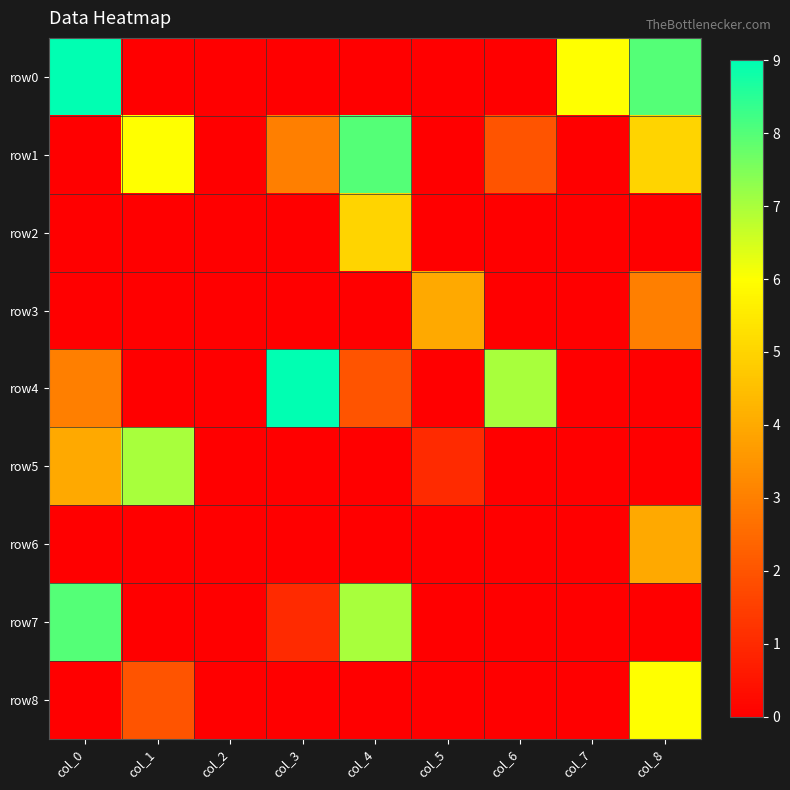

Which series has the largest range (max minus min)?

row0